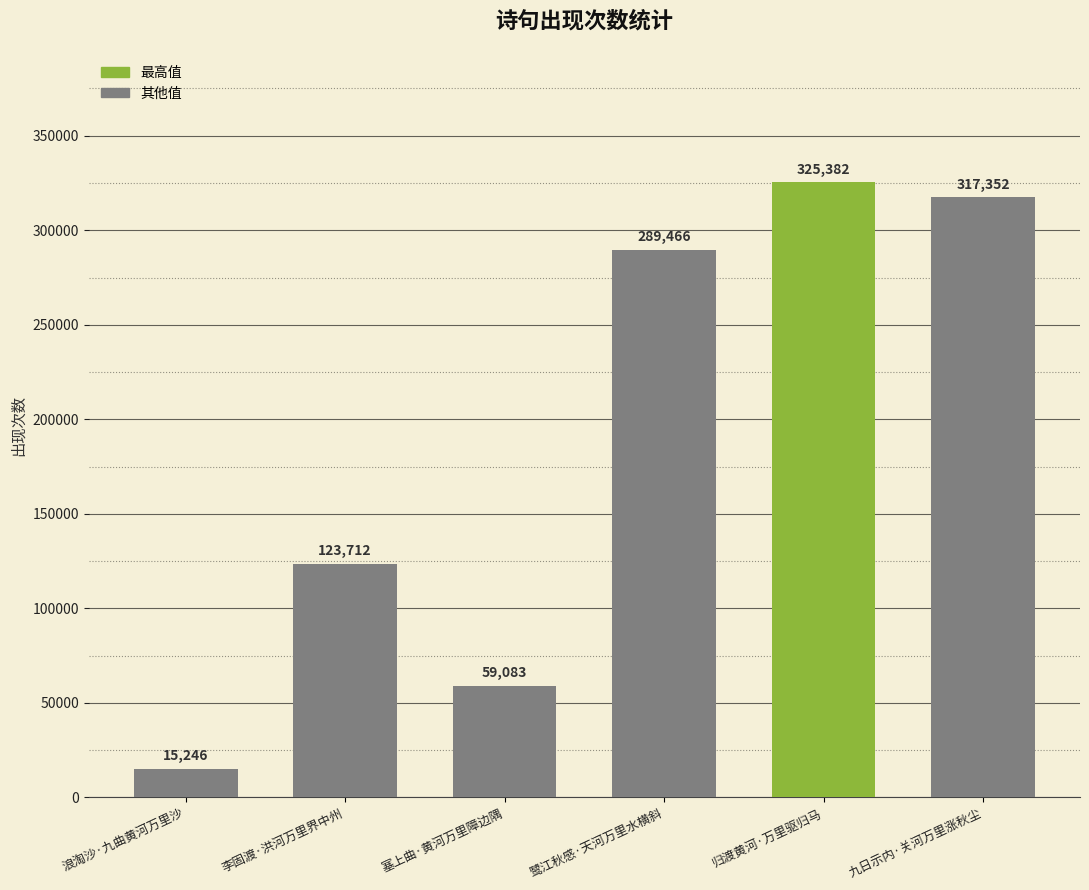

Rank the categories by value from highest to lowest.

归渡黄河·万里驱归马, 九日示内·关河万里涨秋尘, 鹭江秋感·天河万里水横斜, 李固渡·洪河万里界中州, 塞上曲·黄河万里障边隅, 浪淘沙·九曲黄河万里沙